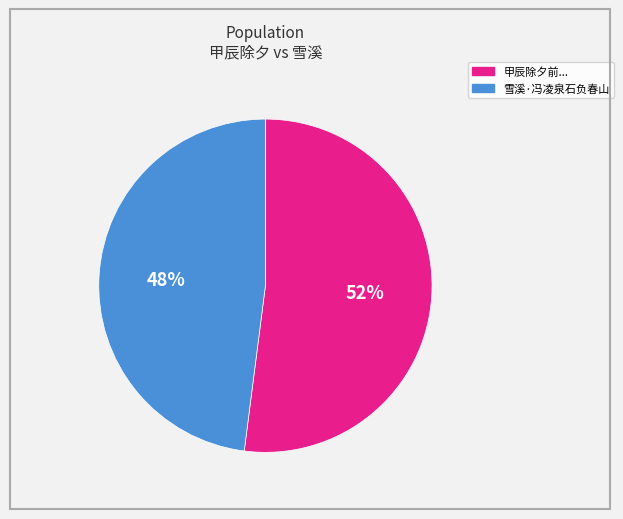

Is there a majority slice in this chart?

Yes